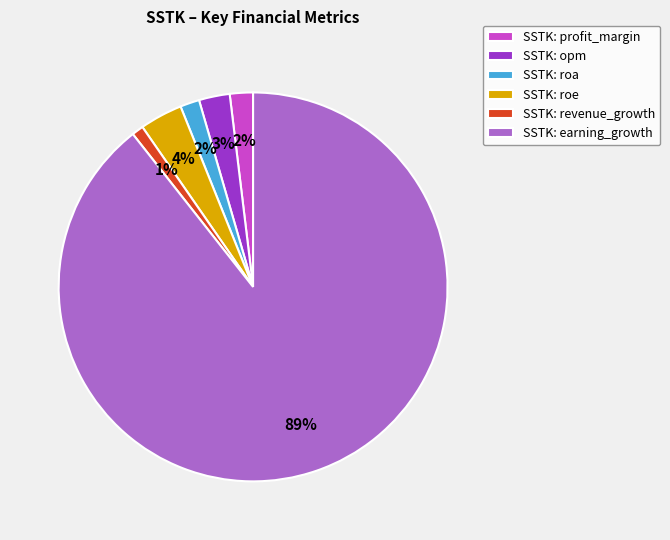

To the nearest percent, what is the average slice percentage?

17%